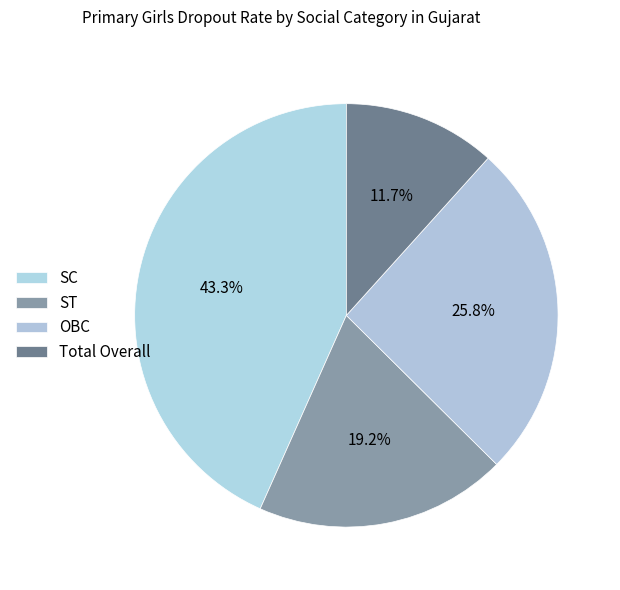

To the nearest percent, what percentage of the pie is Total Overall?

12%